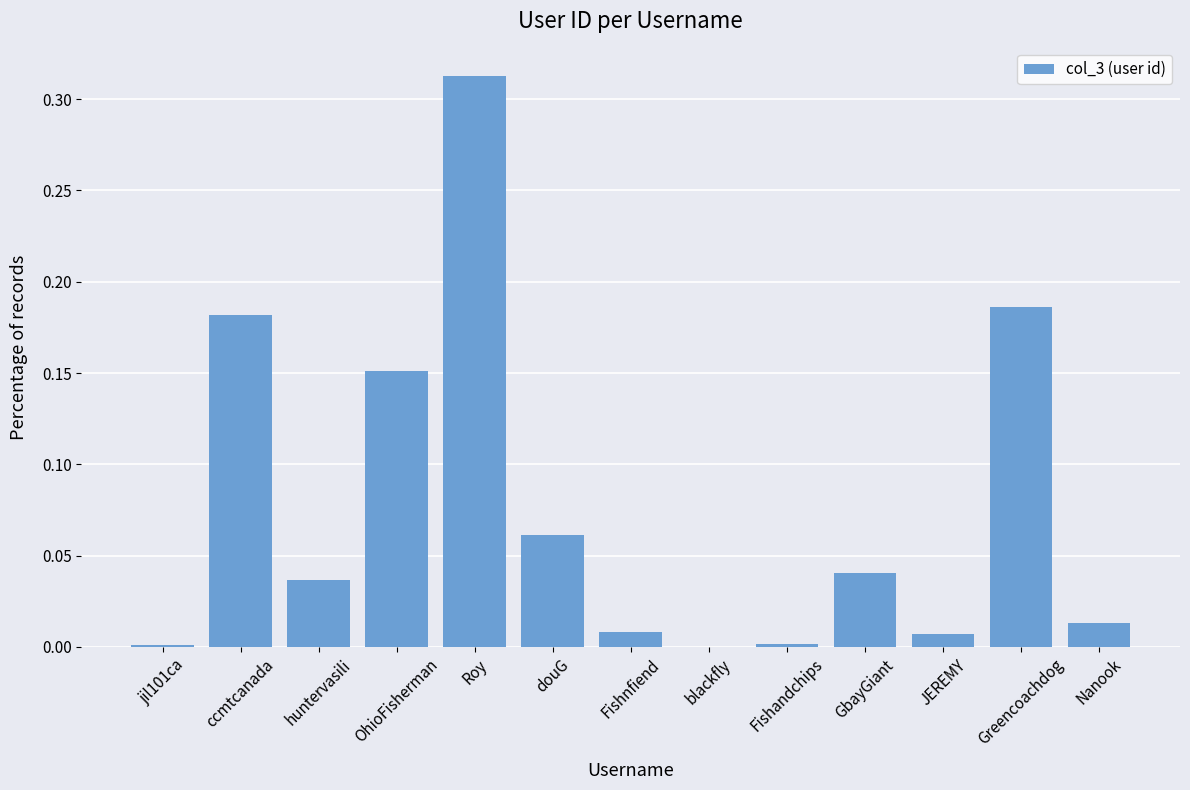

The chart shows a value of 0.3 at Greencoachdog. True or false?

False